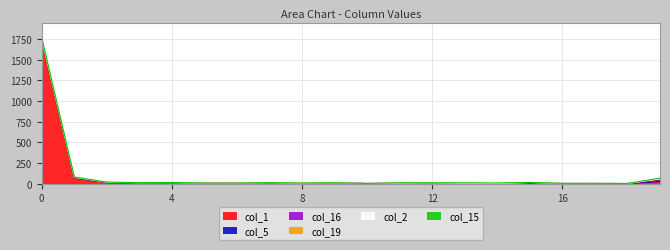

Does the chart display data point markers on the line(s)?

No